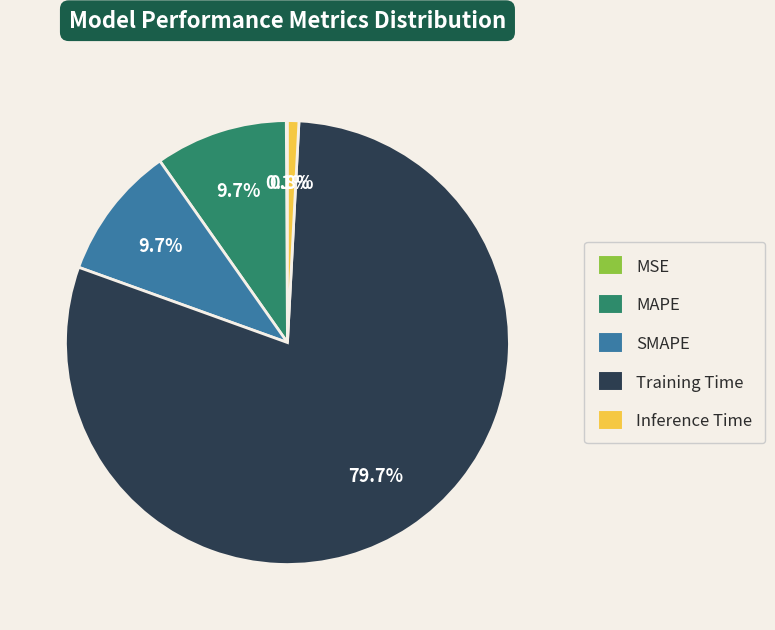

Between SMAPE and Inference Time, which is larger?

SMAPE